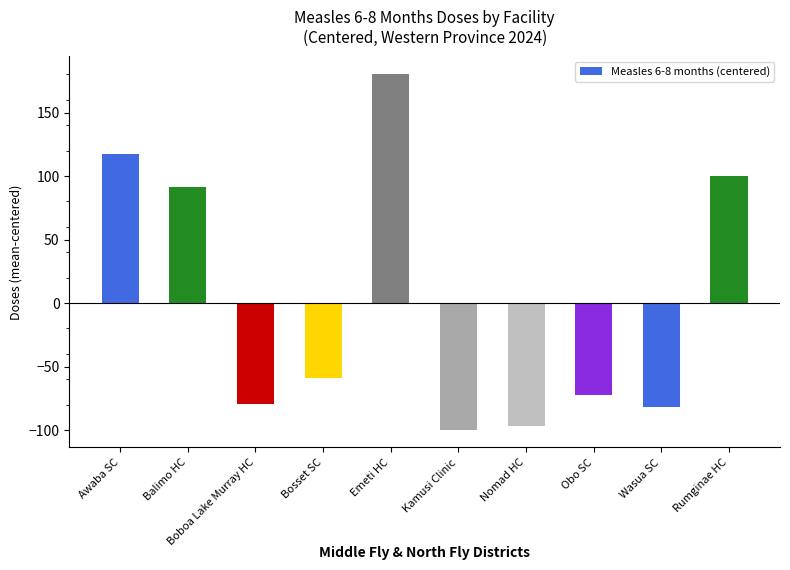

The value at Boboa Lake Murray HC is -79.7. True or false?

True